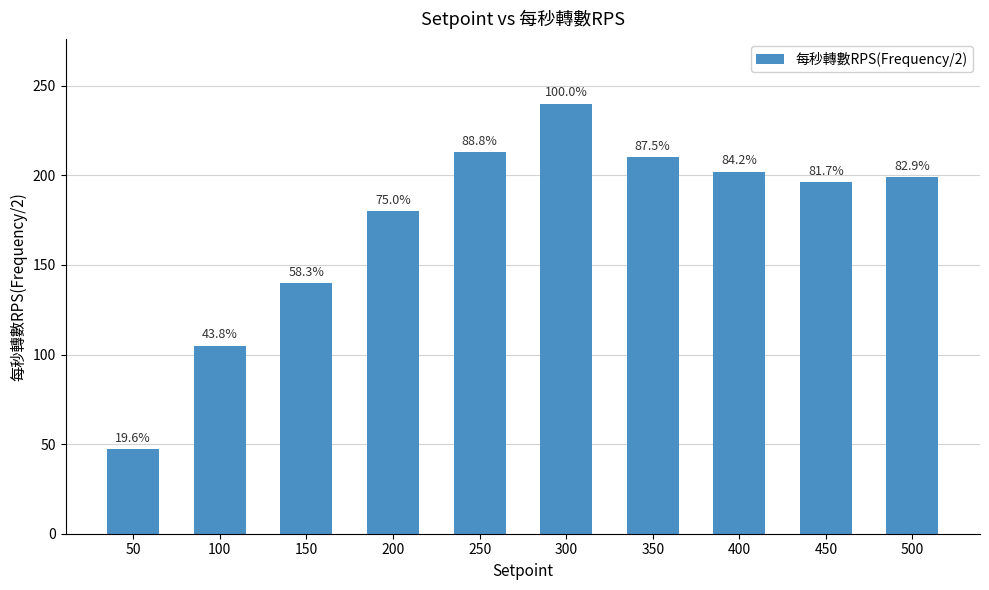

What is the greatest value displayed?

240